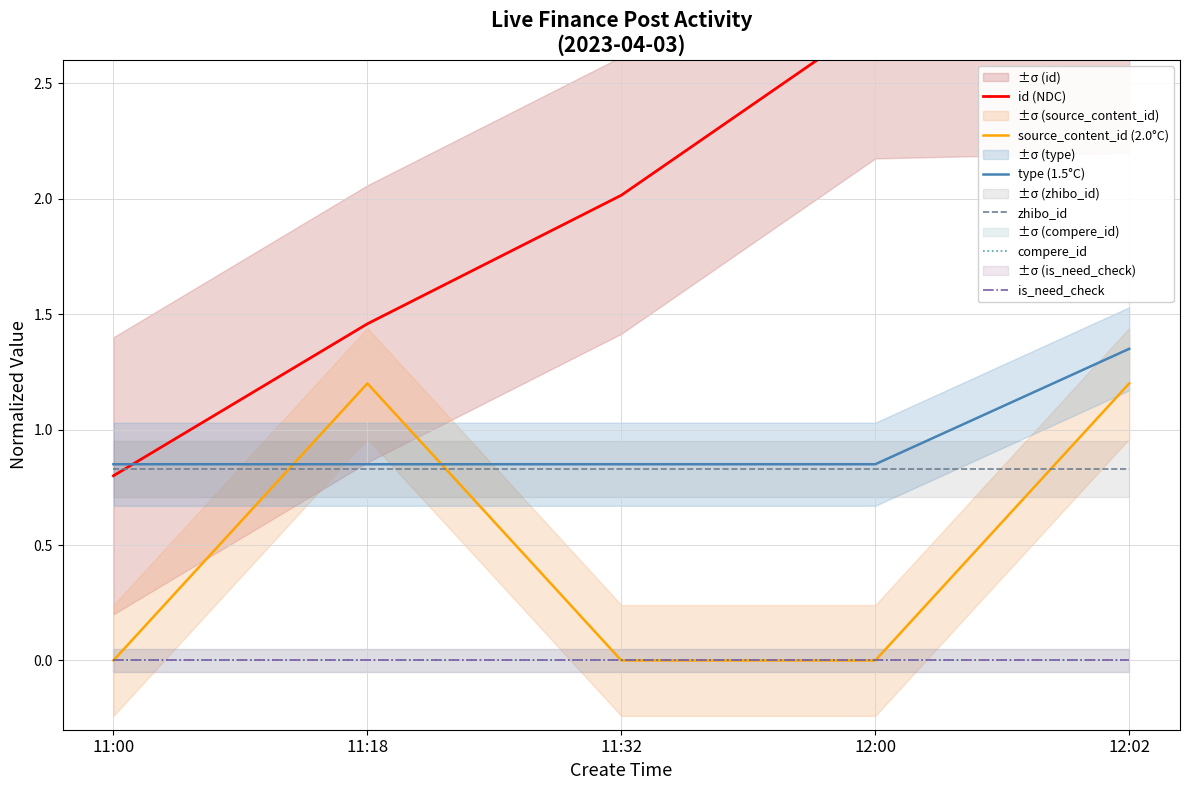

List the labels in order of is_need_check value, smallest first.

11:00, 11:18, 11:32, 12:00, 12:02